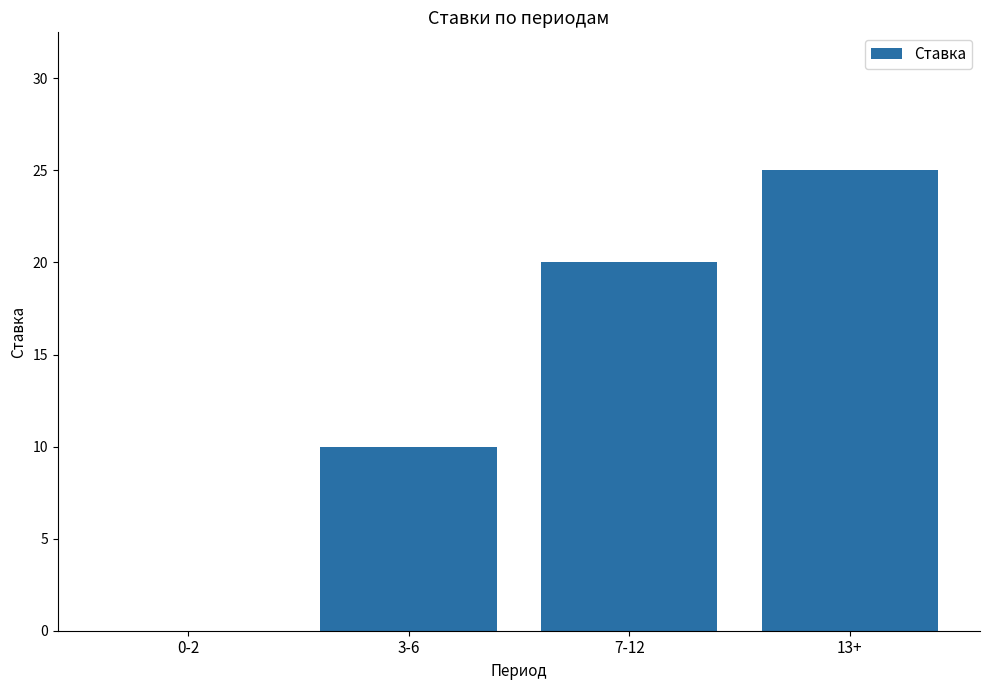

Reading right to left, list all the values displayed in this chart.

25	20	10	0